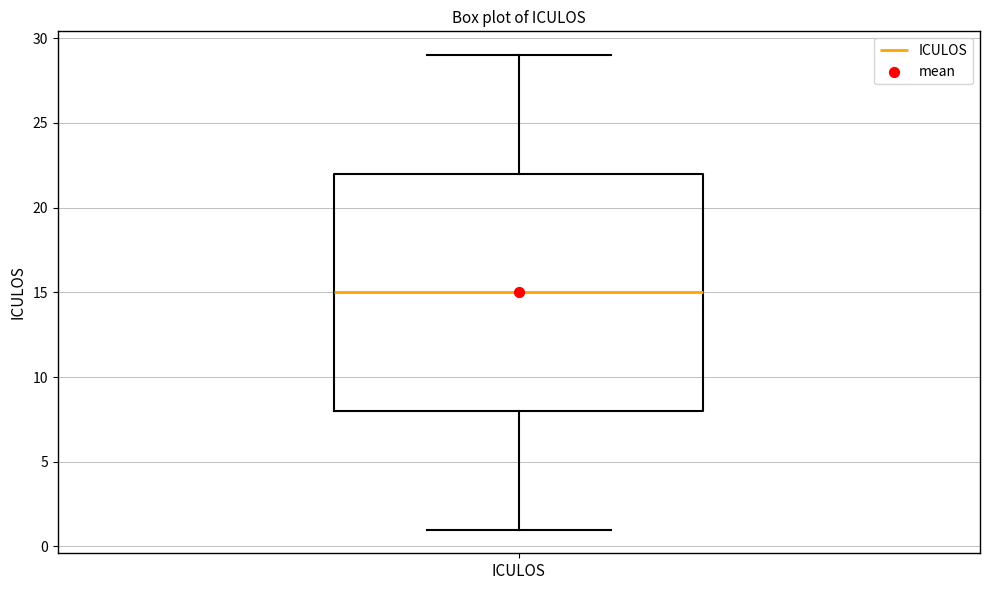

Transcribe this box plot: give where the median line is, the range the box spans, and where the two whiskers end, as read against the y-axis. The values are not printed on the chart, so give them approximately, as read against the axis.

median 15, box 8 to 22, whiskers 1 to 29